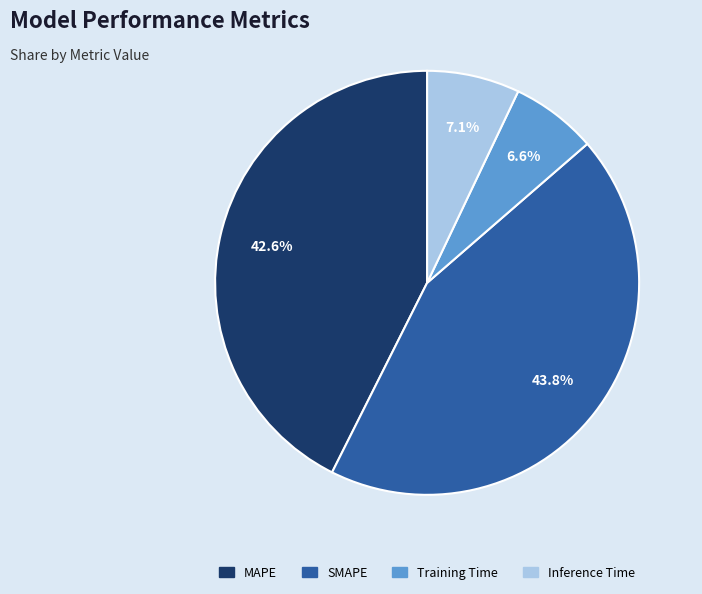

How many slices are in this pie chart?

4